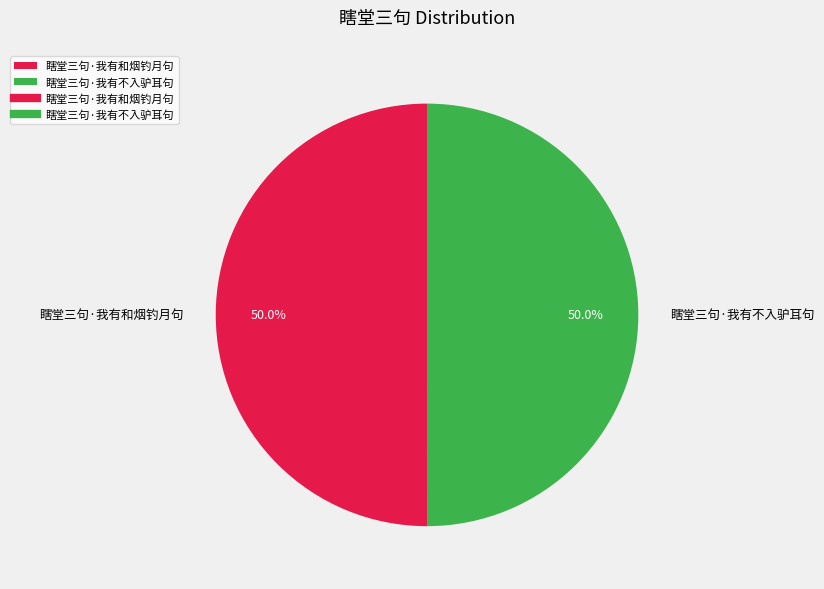

How much of the chart is everything except 瞎堂三句·我有不入驴耳句?

50.0%